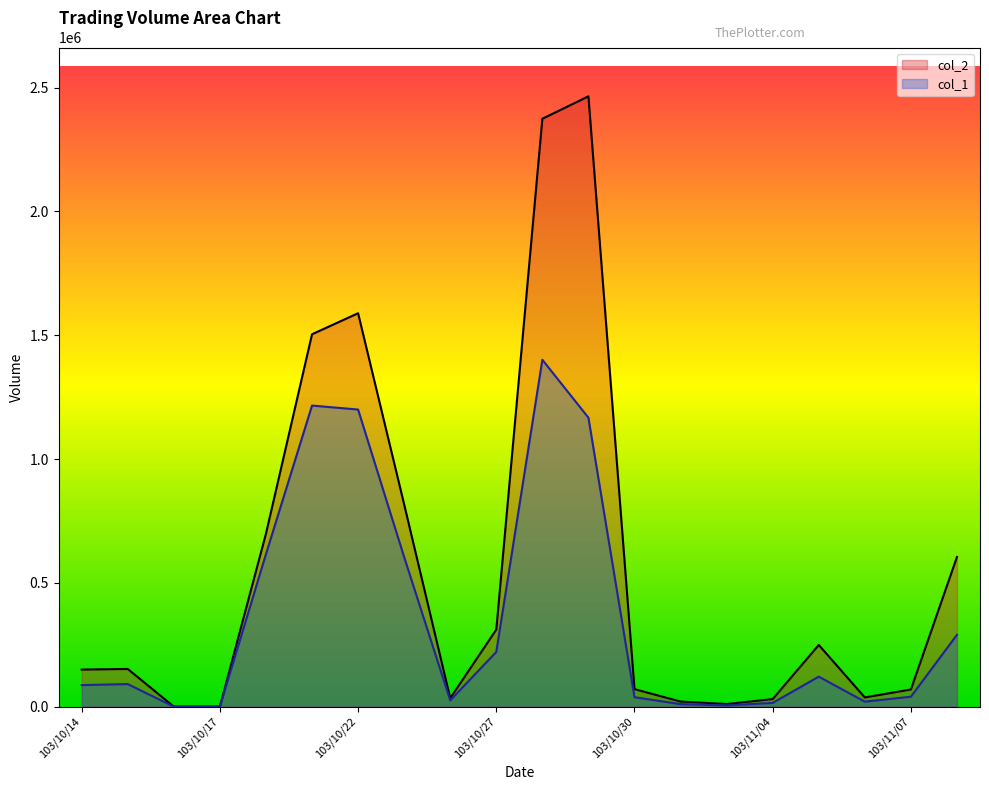

Reading left to right, extract all data points from this chart.

col_2: 103/10/14=149640	103/10/15=152050	103/10/16=0	103/10/17=0	103/10/20=698400	103/10/21=1504040	103/10/22=1589000	103/10/23=816670	103/10/24=34000	103/10/27=311160	103/10/28=2374530	103/10/29=2465180	103/10/30=70650	103/10/31=20500	103/11/03=10400	103/11/04=30450	103/11/05=248990	103/11/06=37100	103/11/07=69200	103/11/10=604600
col_1: 103/10/14=87000	103/10/15=91000	103/10/16=0	103/10/17=0	103/10/20=616000	103/10/21=1216000	103/10/22=1200000	103/10/23=604000	103/10/24=25000	103/10/27=221000	103/10/28=1401000	103/10/29=1167000	103/10/30=38000	103/10/31=10000	103/11/03=5000	103/11/04=15000	103/11/05=121000	103/11/06=20000	103/11/07=40000	103/11/10=290000